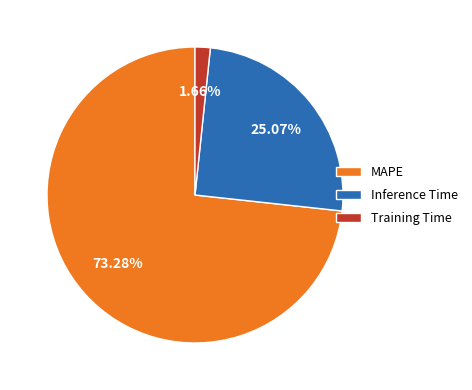

What percentage is the Training Time slice, to the nearest percent?

2%